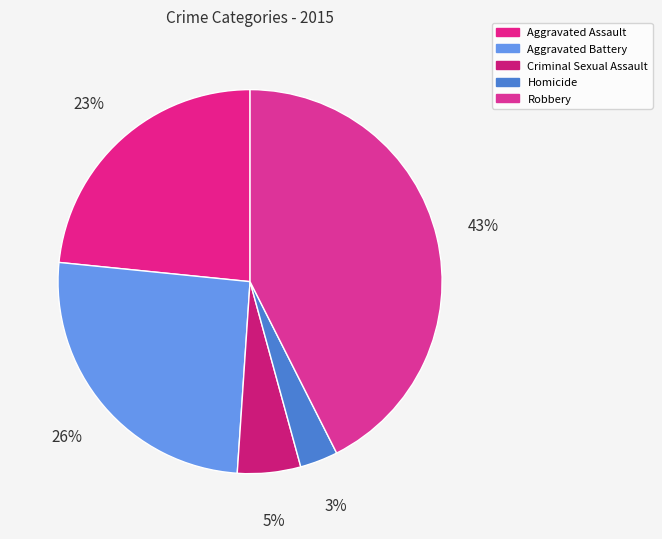

How many segments does this pie chart have?

5